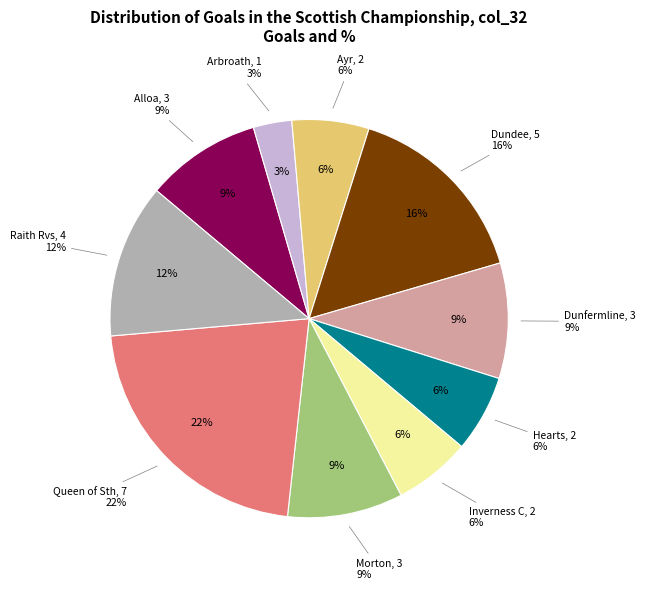

The Arbroath slice represents 3% of the pie. True or false?

True